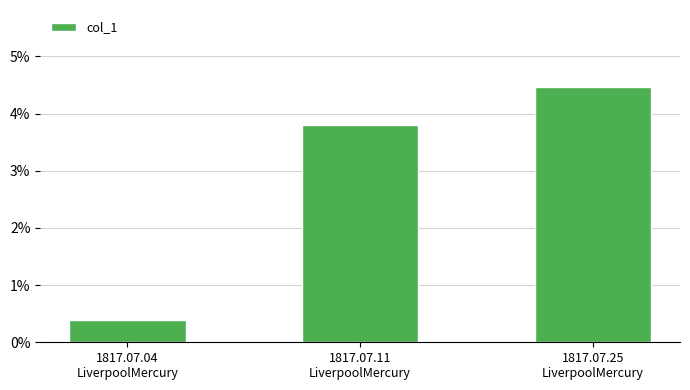

What is the sum of all values?

0.1